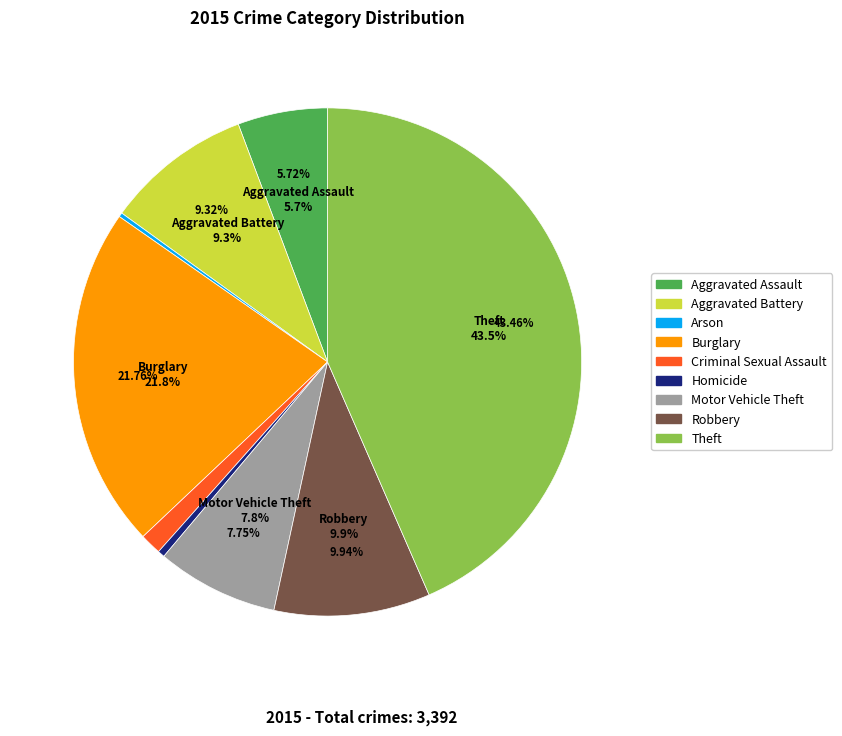

To the nearest percent, what is the average slice percentage?

11%